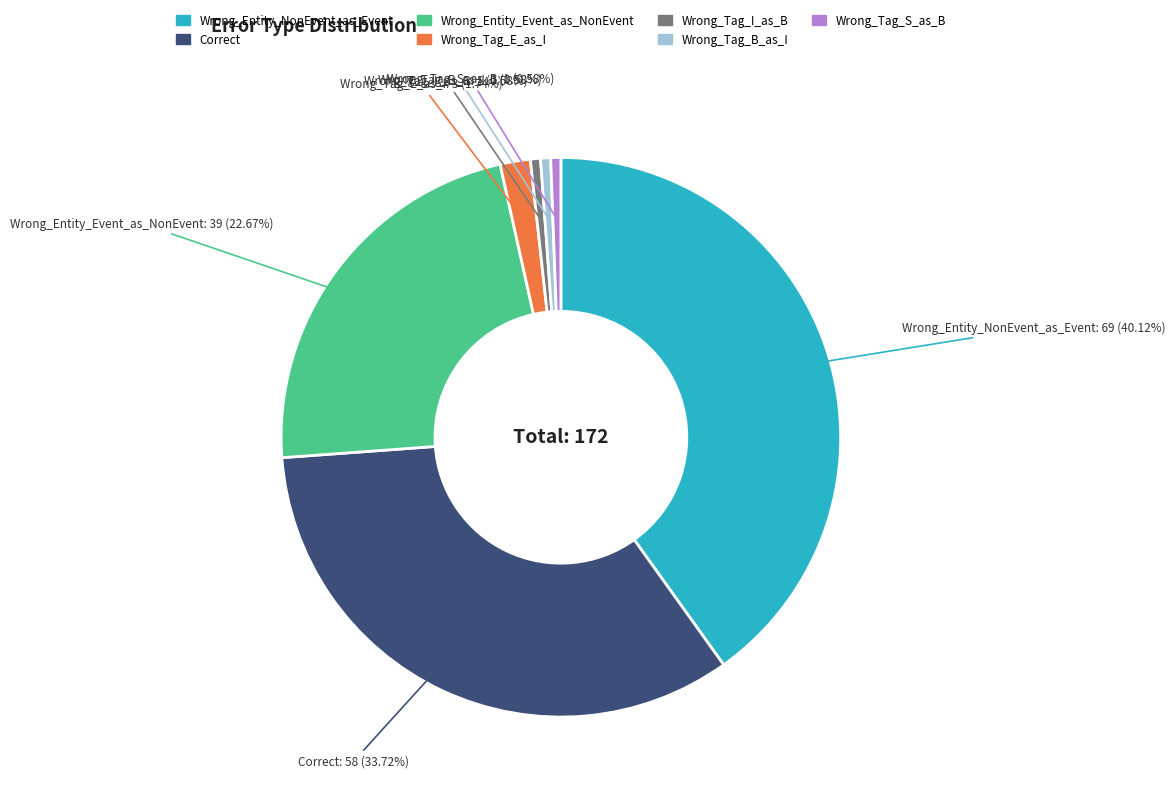

To the nearest percent, what percentage of the pie is Correct?

34%